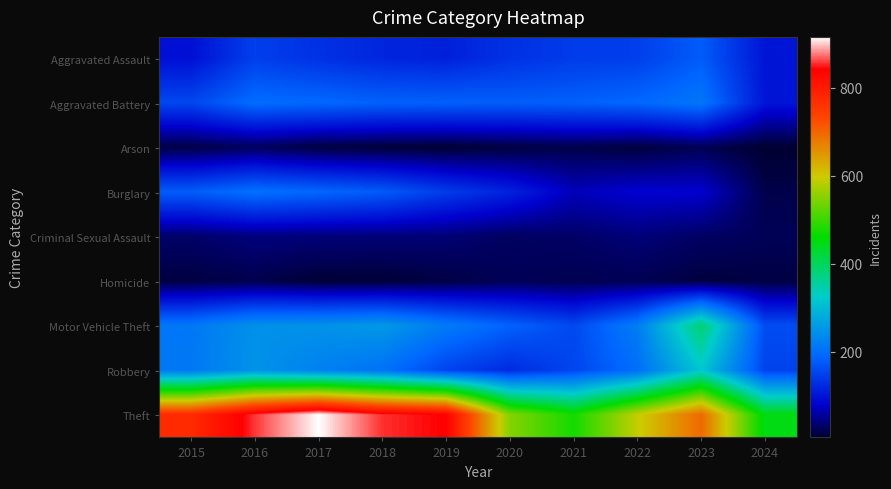

Which label corresponds to the largest value in the chart?

2017